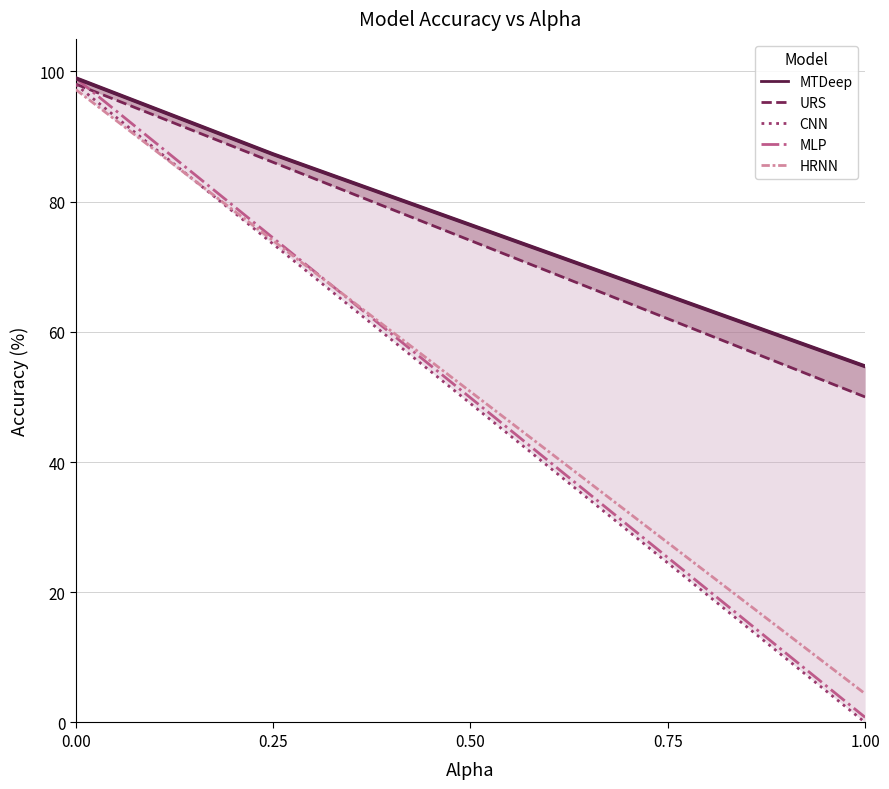

Reading left to right, extract all data points from this chart.

MTDeep: 99.0	87.3	76.4	65.6	54.7
URS: 98.1	86.0	74.0	62.0	50.0
CNN: 98.0	73.5	49.0	24.5	0.0
MLP: 99.0	74.4	49.9	25.3	0.8
HRNN: 97.2	74.0	50.8	27.6	4.4